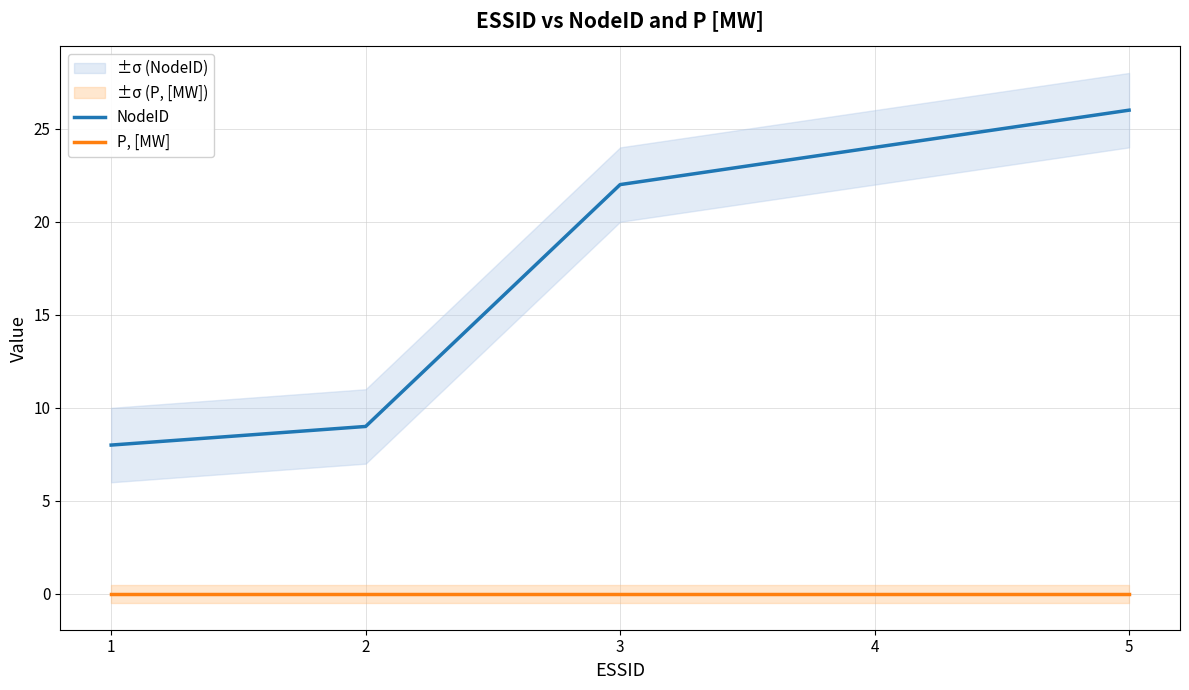

What is the difference between the highest and lowest values at 3?

22